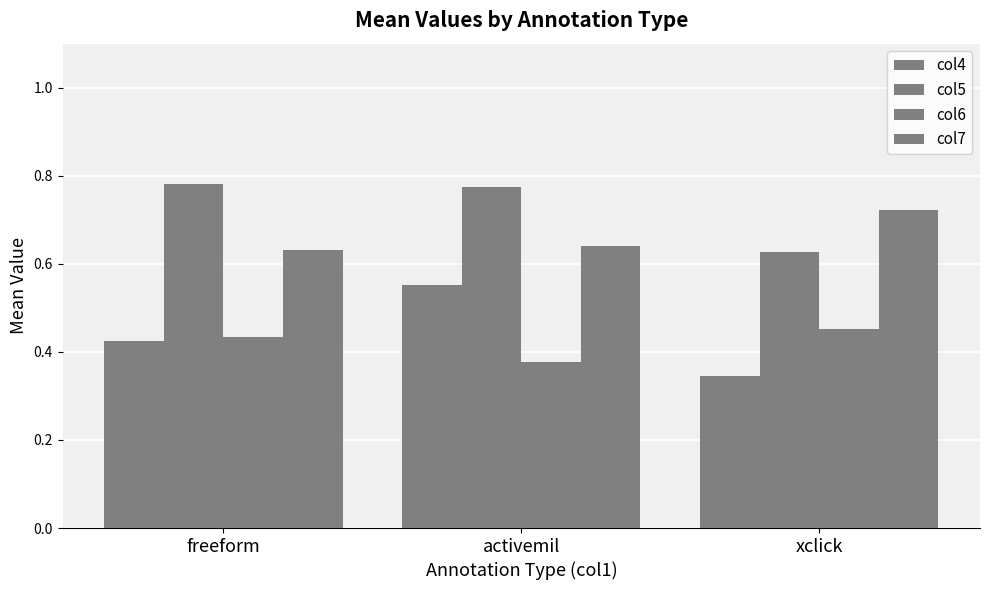

The value of col7 at activemil is 0.6. True or false?

True